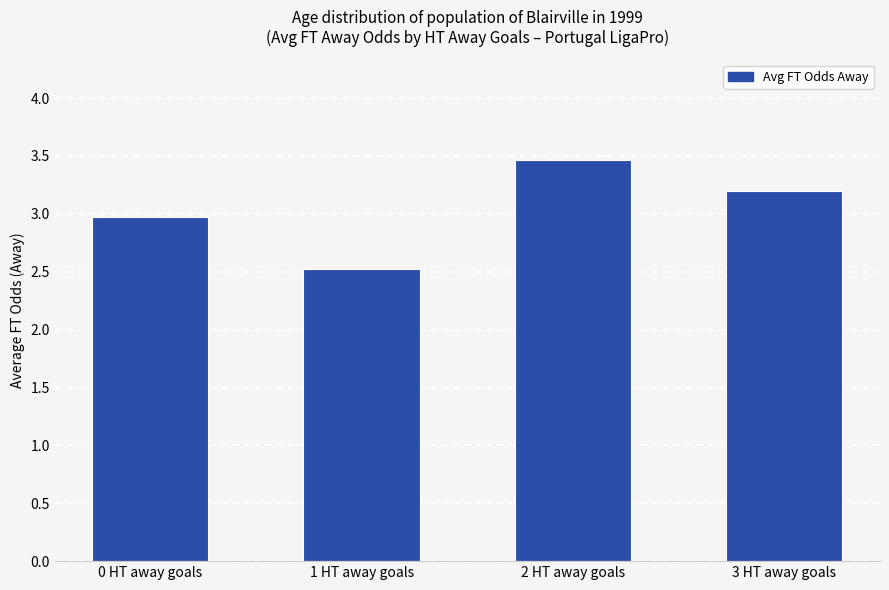

What is the difference between the maximum and minimum values?

0.9